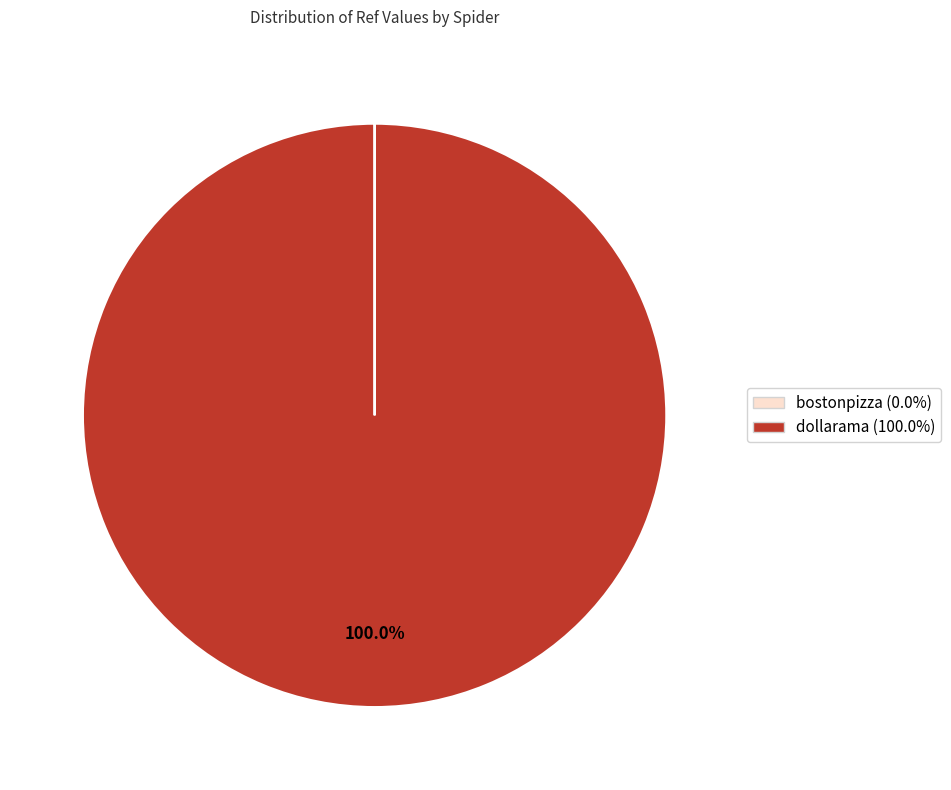

Which category accounts for the majority?

dollarama